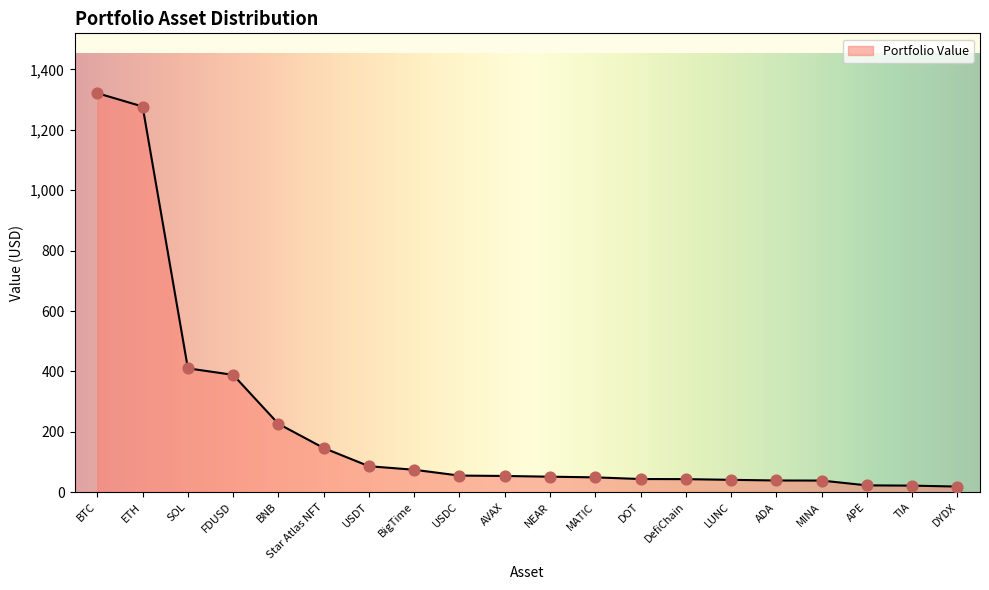

Approximately how many times larger is the value at BNB compared to Star Atlas NFT?

1.5